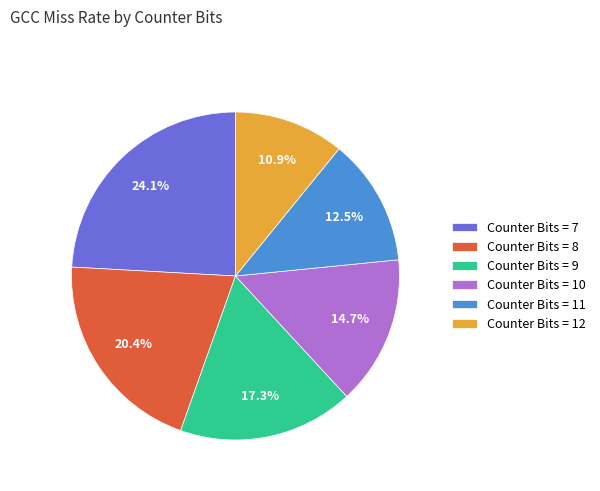

Which category has the smallest portion of the pie?

Counter Bits = 12